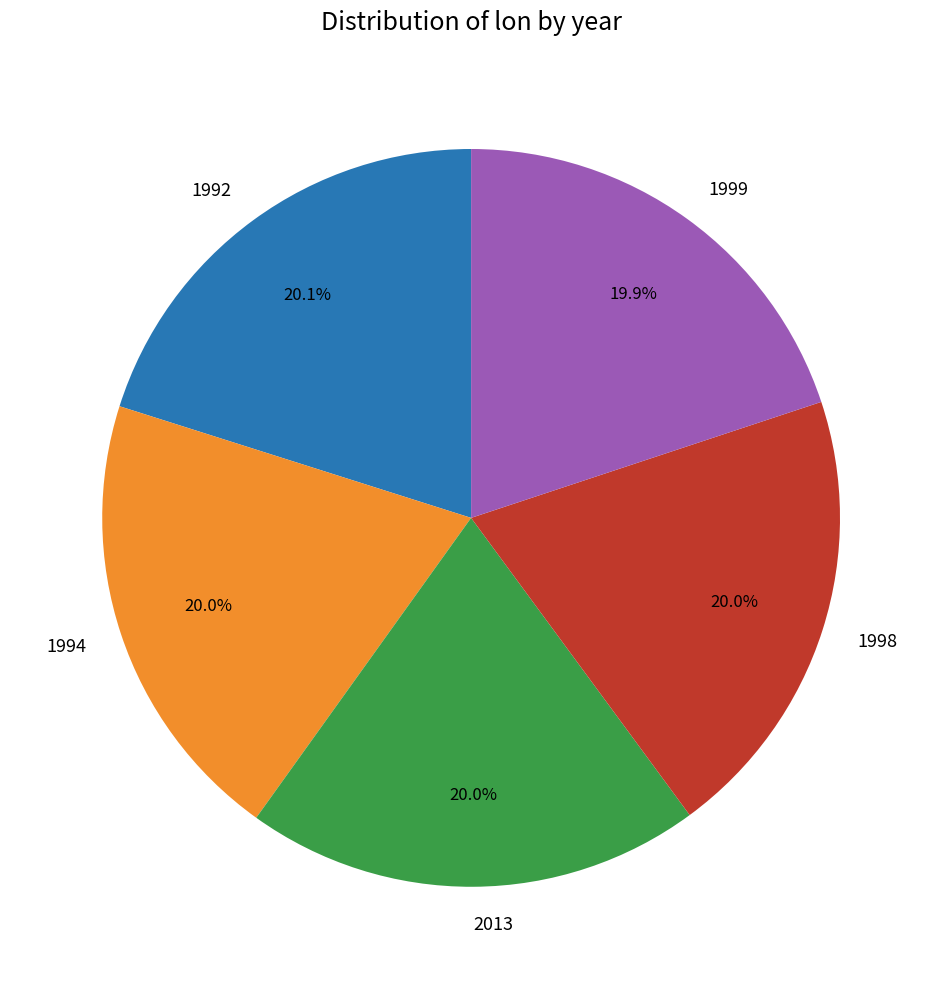

Is it true that 1999 is 34% of the pie?

False